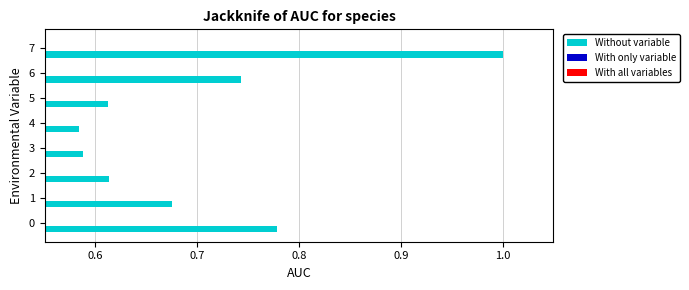

List the series in order of their peak value, highest first.

Without variable, With only variable, With all variables